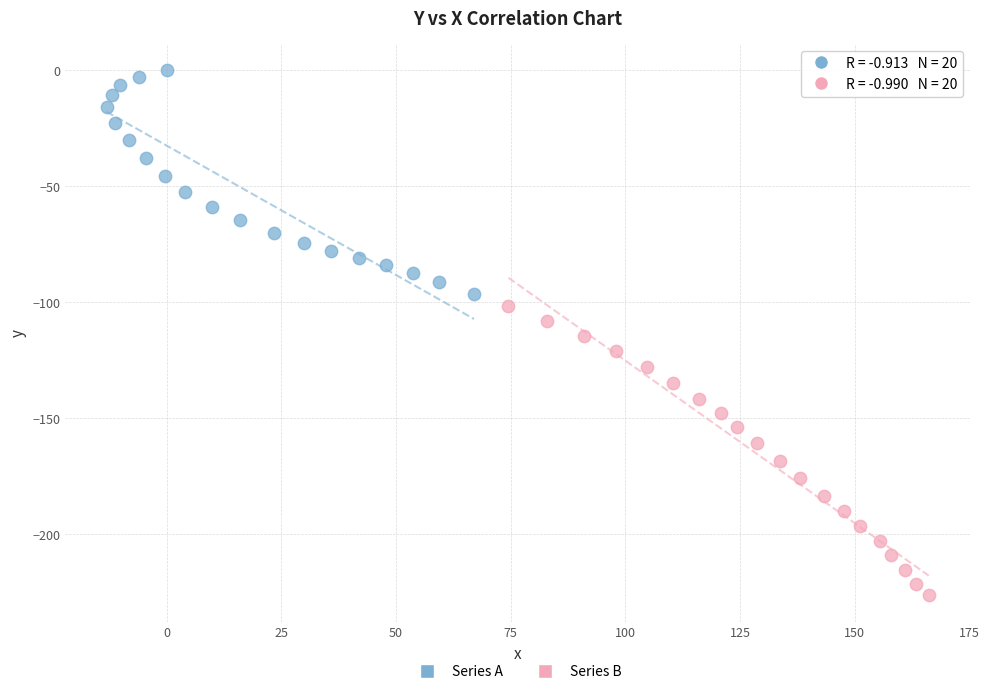

Which series contains the lowest Y value?

Series B